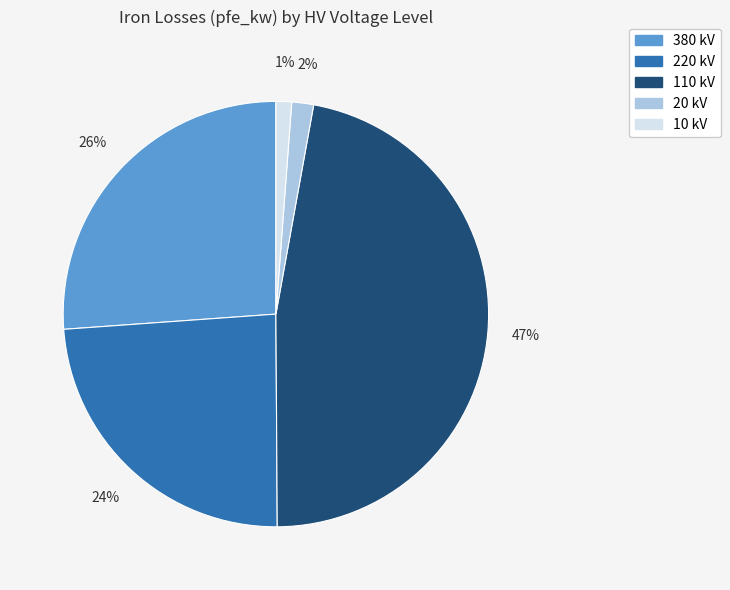

To the nearest percent, what is the difference between the largest and smallest slice percentages?

46%